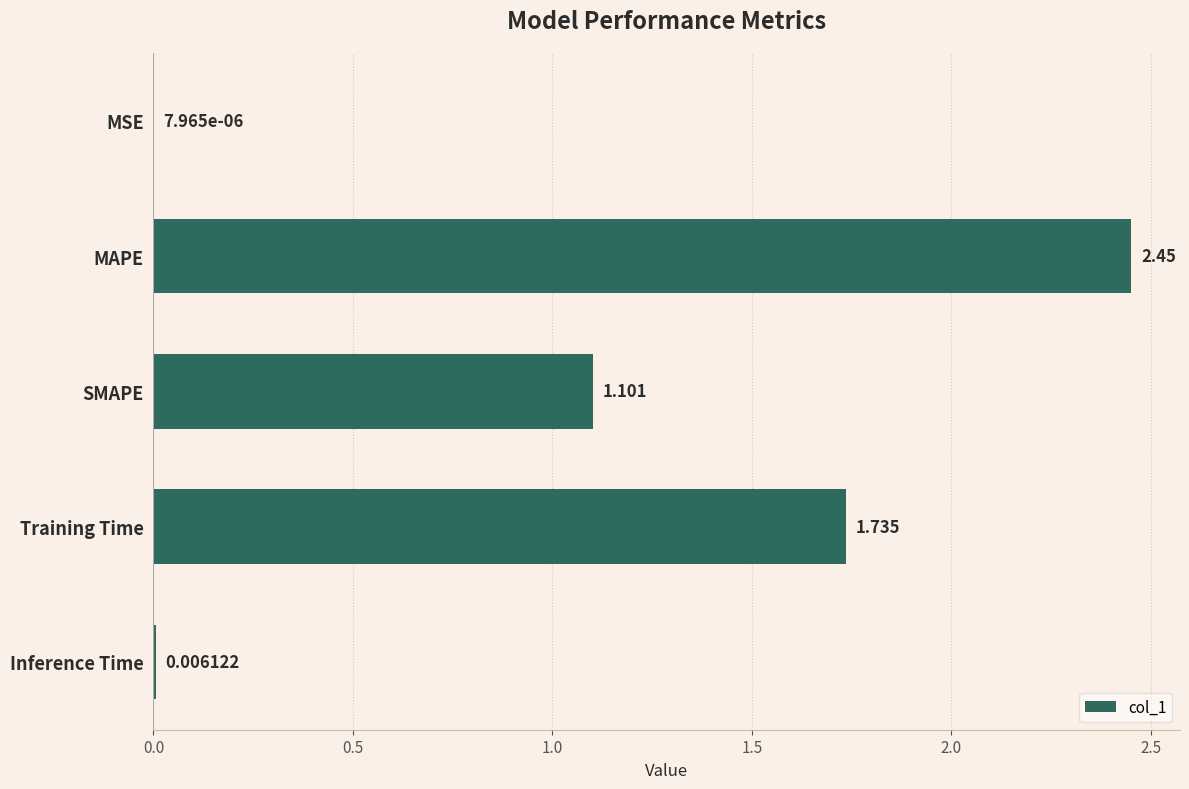

Which has a higher value, SMAPE or Inference Time?

SMAPE